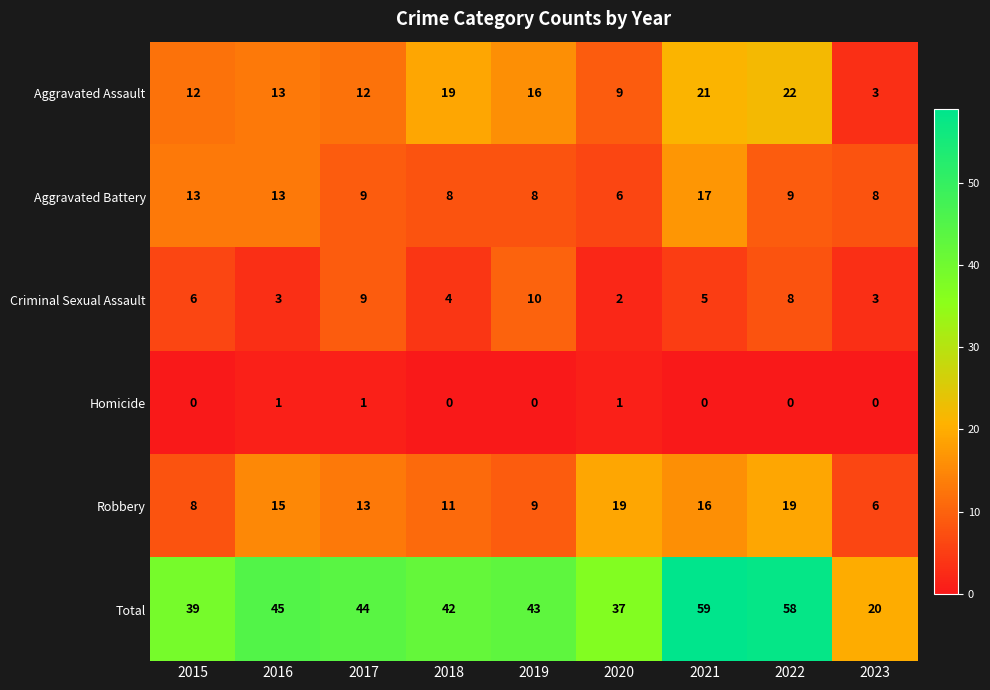

At which category is the sum across all series the highest?

2021